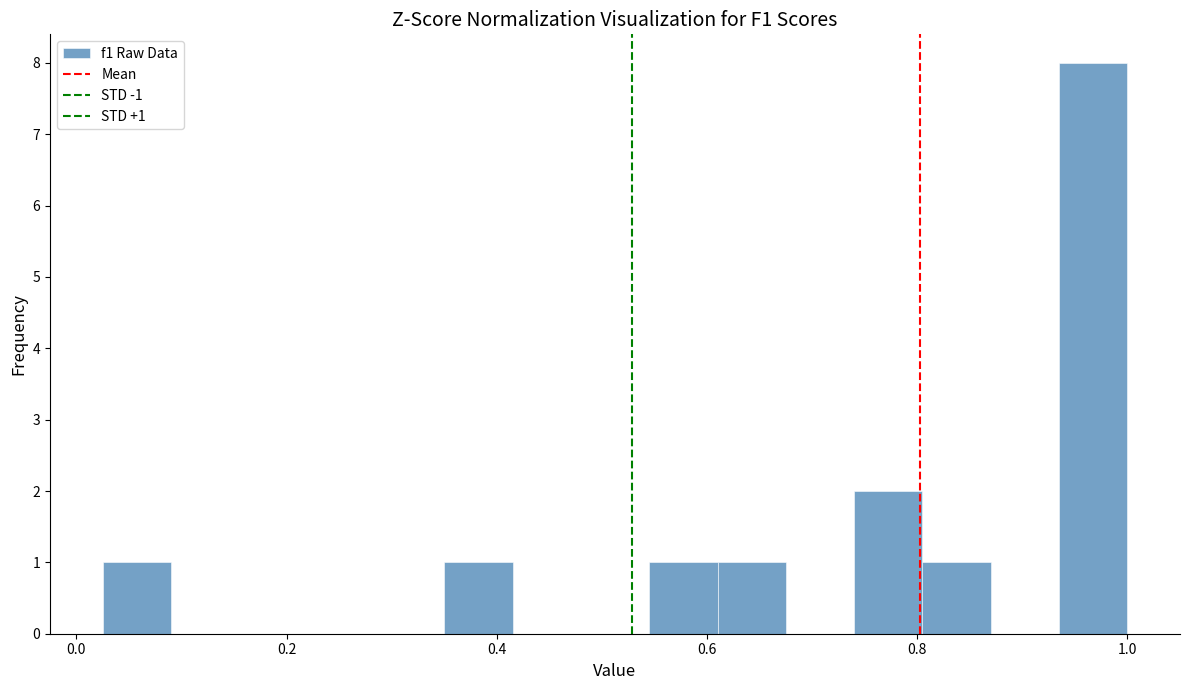

Around what value on the x-axis is the tallest bar? Give the approximate position of its centre, as read against the axis.

0.96